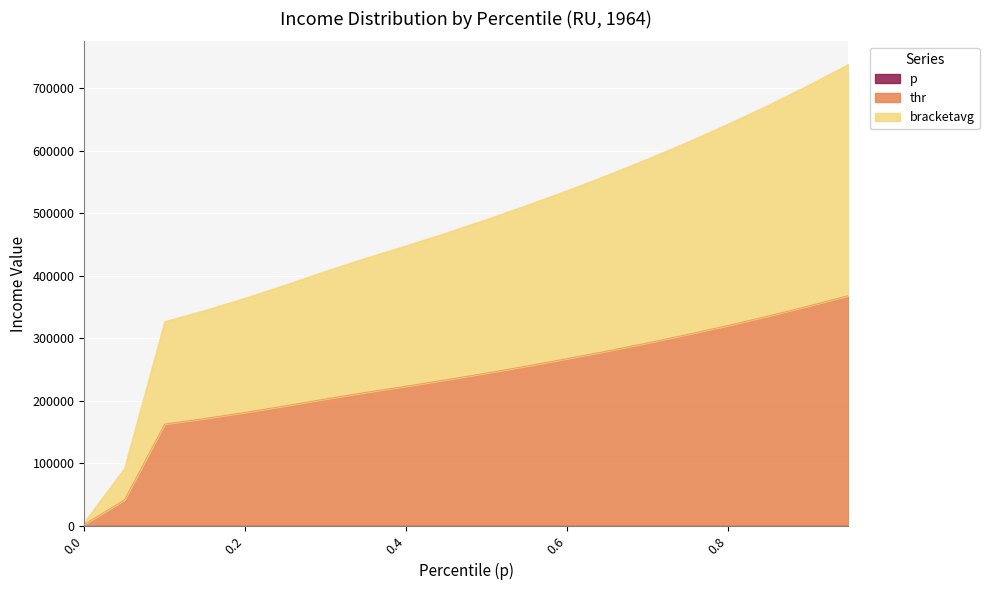

What is the label of the 14th point from the right?

0.3